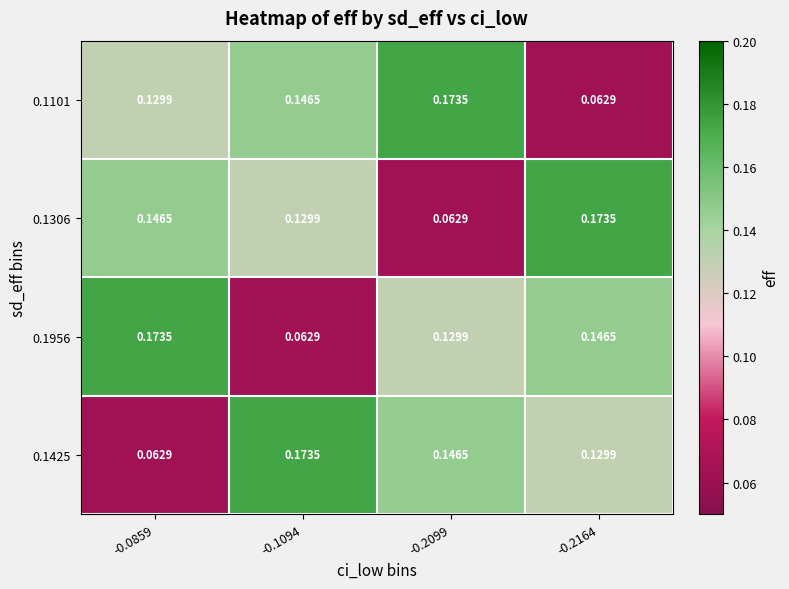

How many data points does each series have?

4